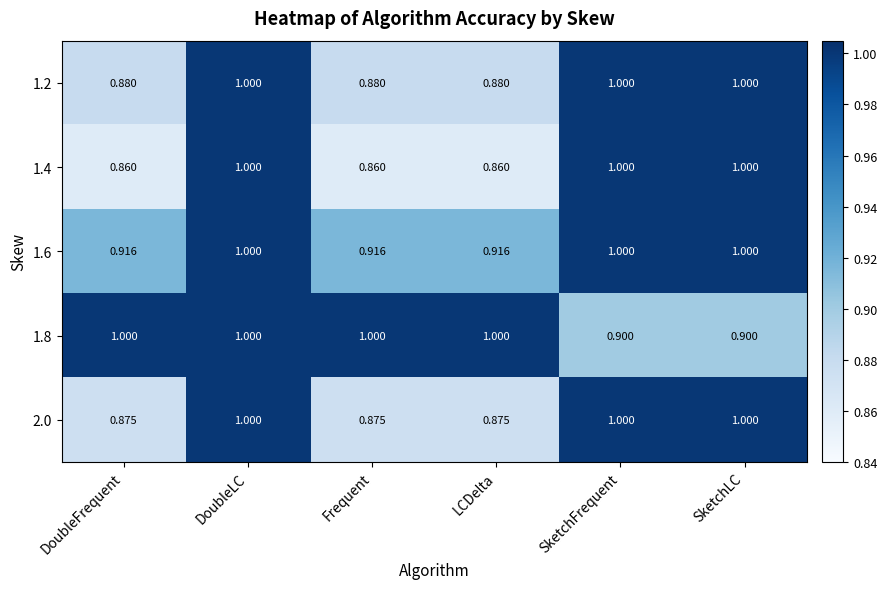

Which series has the widest spread of values?

1.4